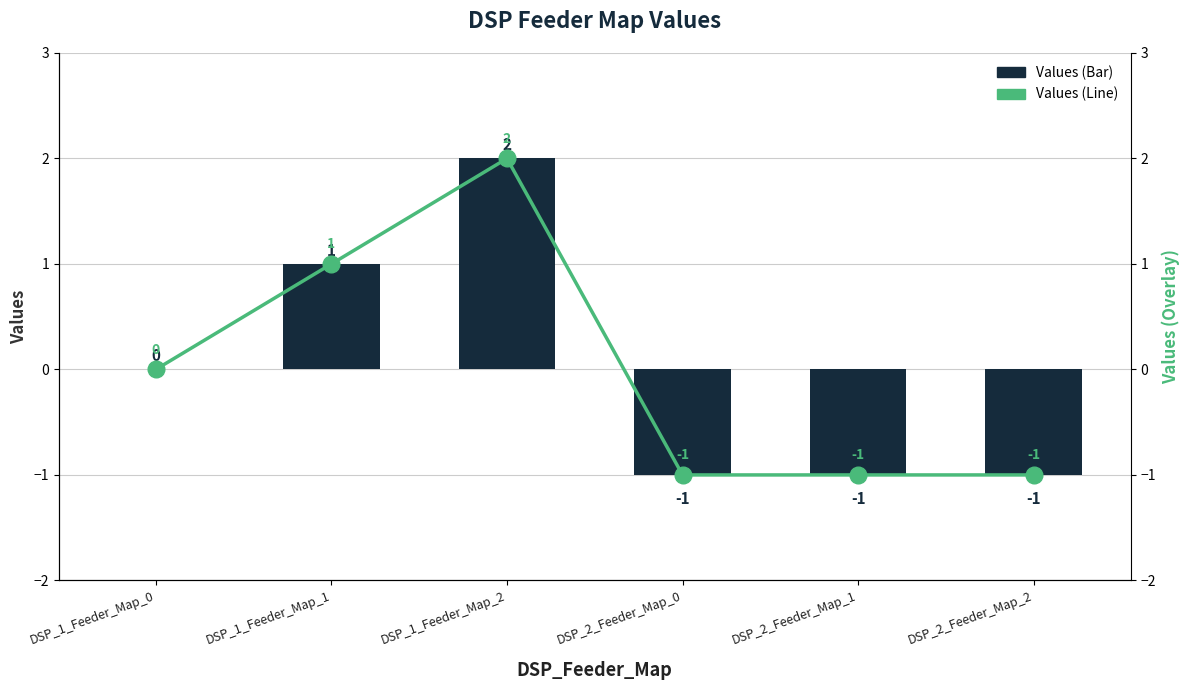

At which label does Values (Line) reach its minimum?

DSP_2_Feeder_Map_0